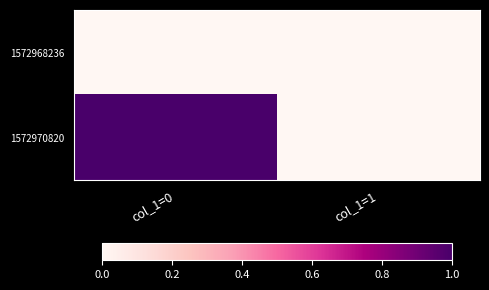

Reading right to left, transcribe all the data shown in this chart.

1572968236: col_1=1=0	col_1=0=0
1572970820: col_1=1=0	col_1=0=1